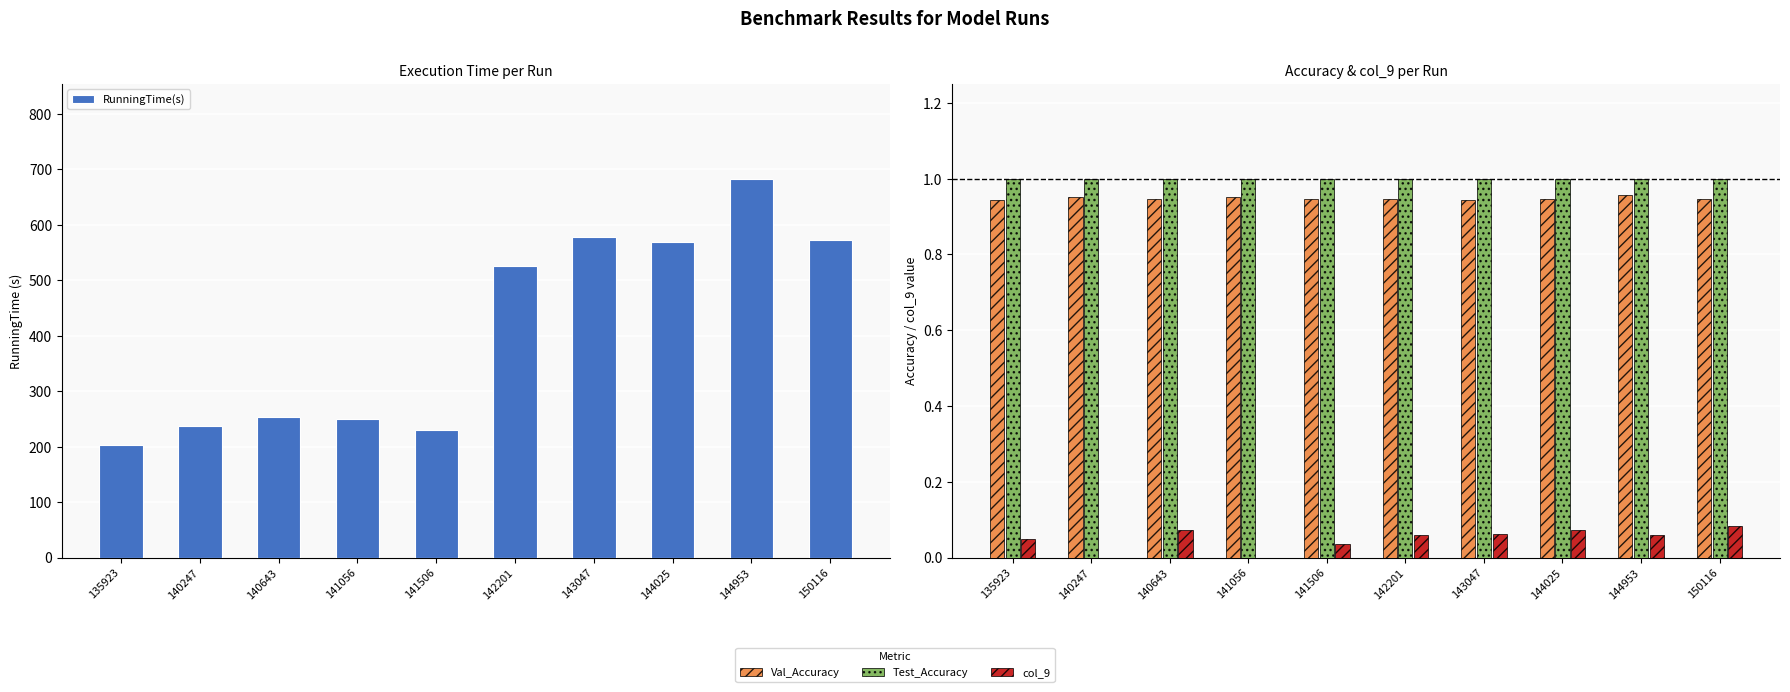

What is the highest value of the col_9 series?

0.1